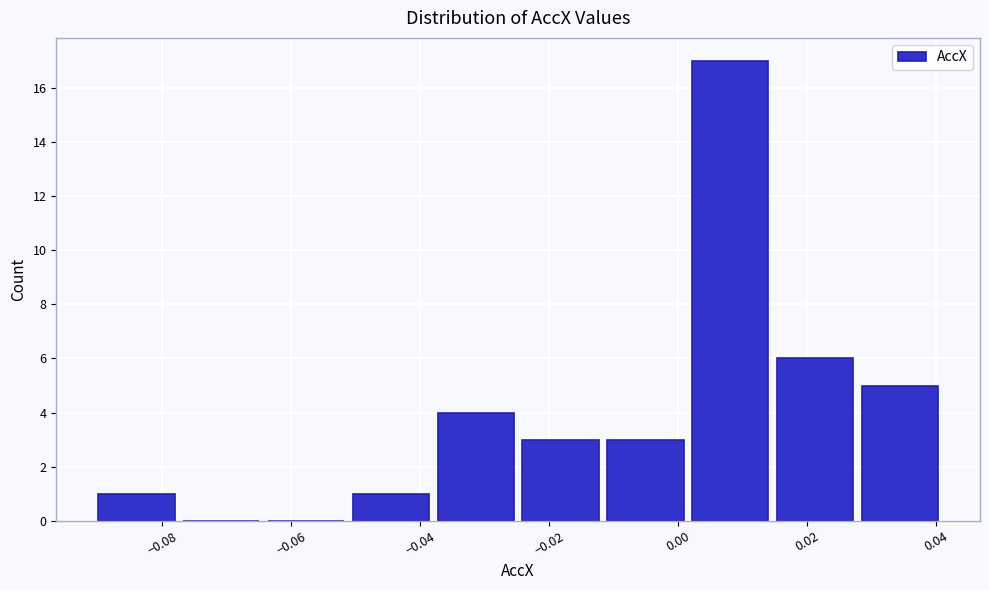

How tall is the bar that spans -0.090 to -0.078 on the x-axis? Neither the bar edges nor the heights are printed on the chart, so give them approximately, as read against the axes.

1